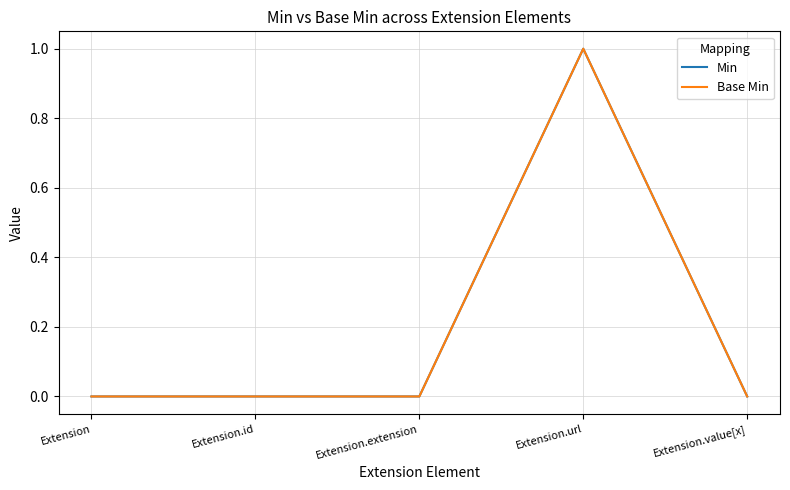

What is the label of the 4th point from the right?

Extension.id